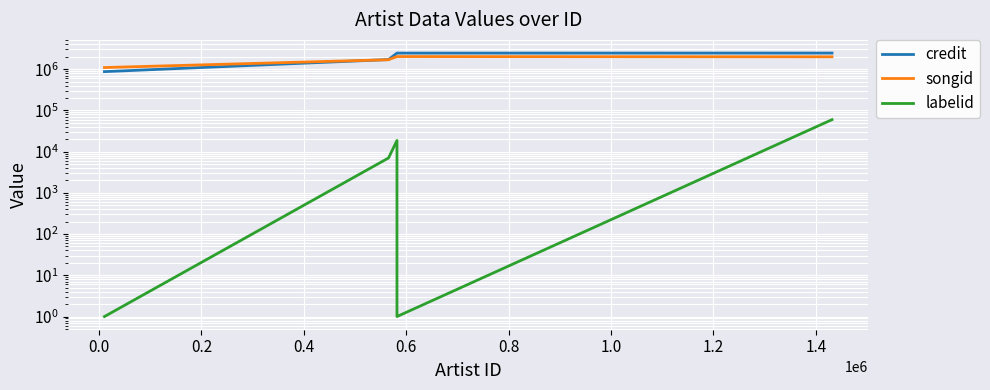

How many lines are shown in the chart?

3